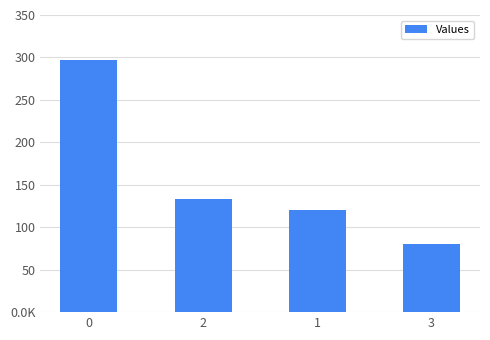

What position from the right is 2?

3